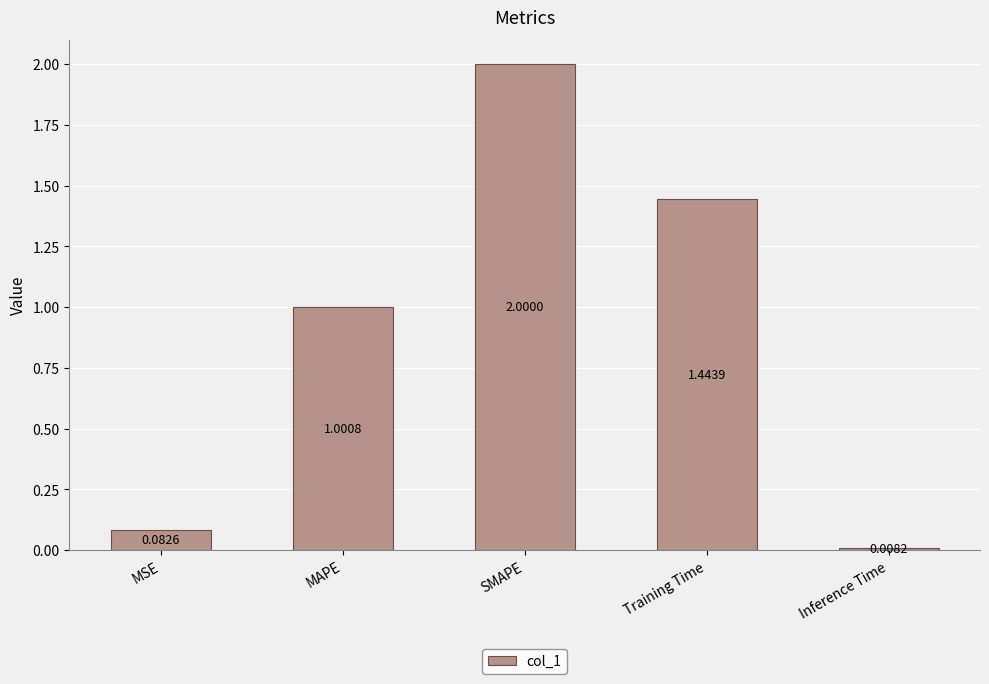

What is the average value?

0.9